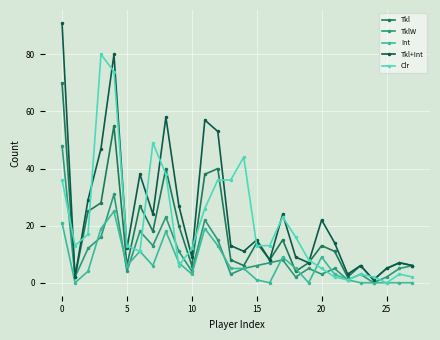

What is the average value of the Tkl series?

17